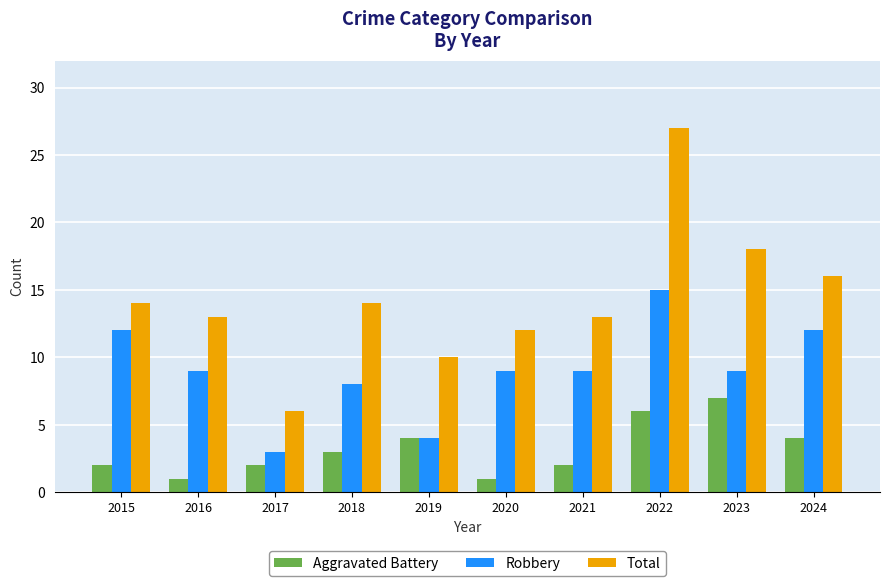

At which label does Aggravated Battery reach its peak?

2023